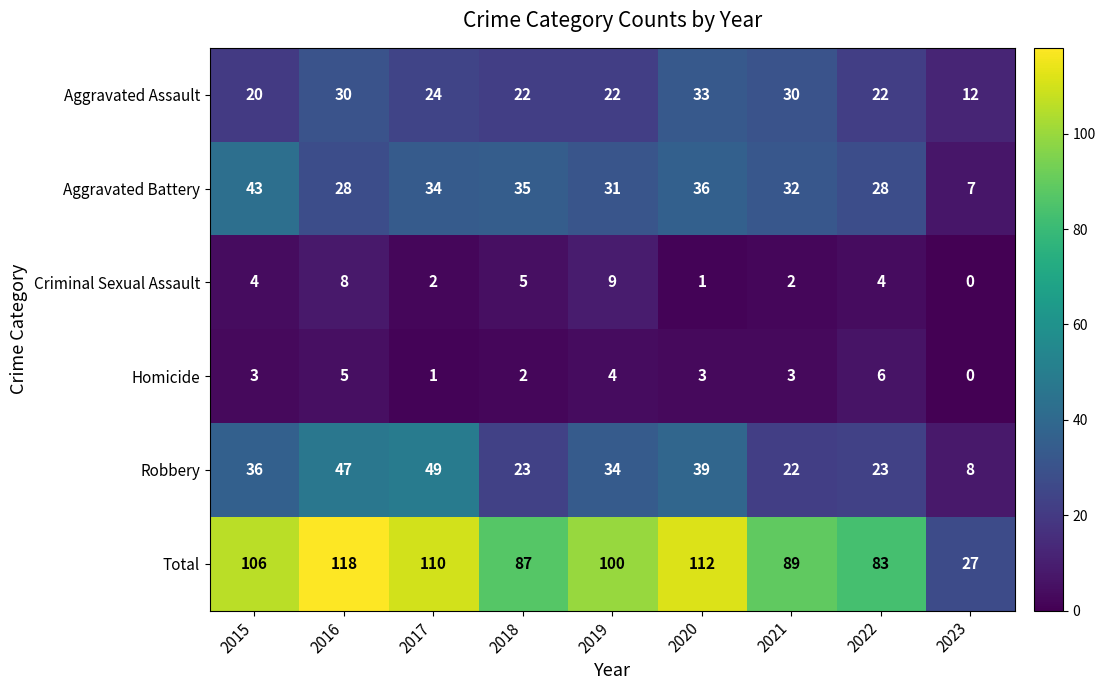

Read the Total value at 2016.

118